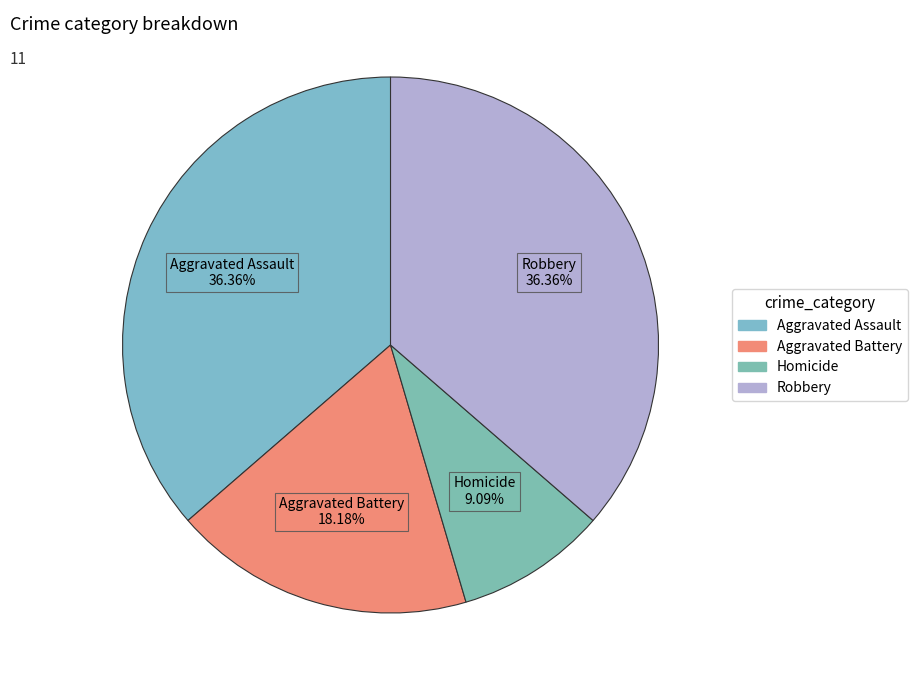

What percentage is the Aggravated Battery slice, to the nearest percent?

18%